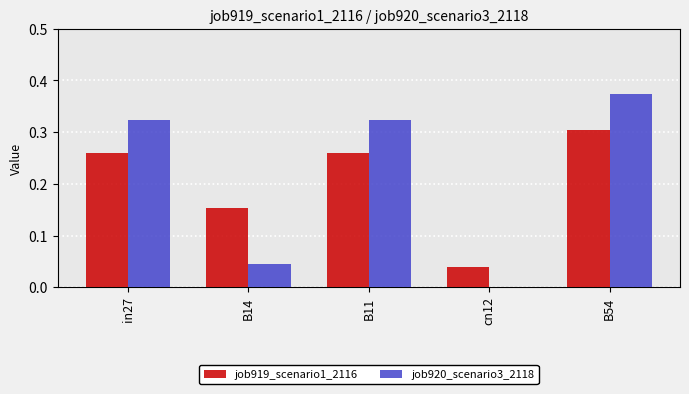

Is the value of job920_scenario3_2118 at B11 greater than the value of job919_scenario1_2116 at B54?

Yes